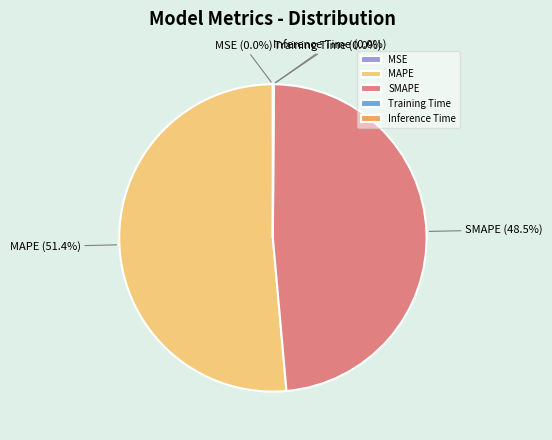

Which slice is the largest?

MAPE